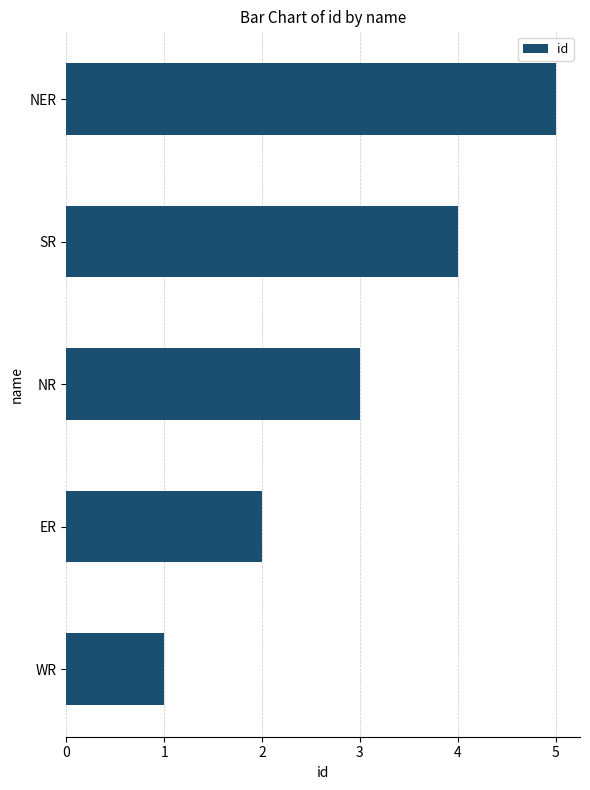

What is the difference between the maximum and minimum values?

4